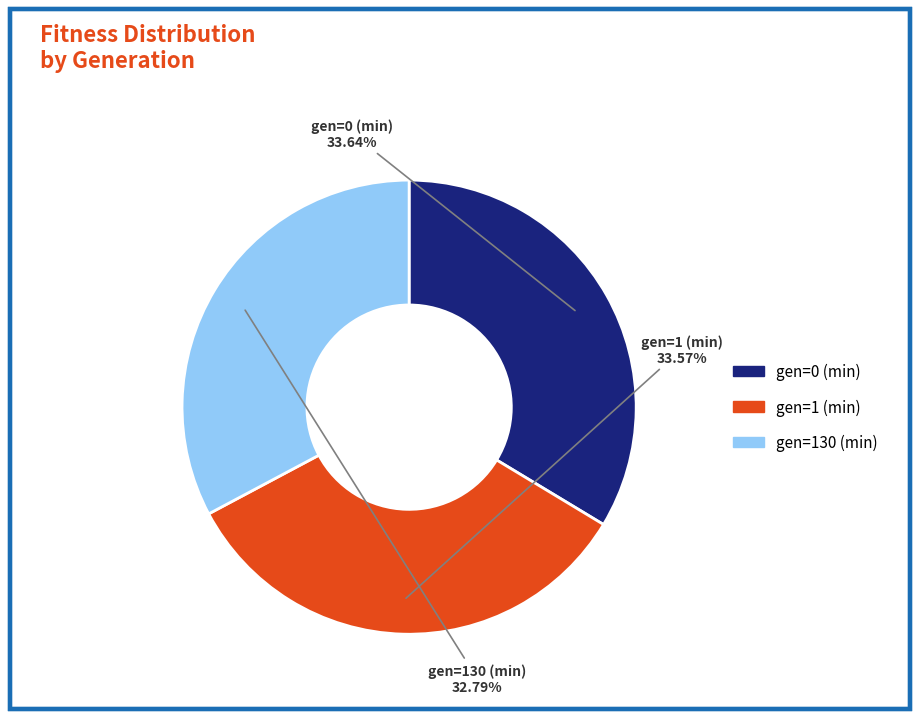

Approximately how many times larger is the value at gen=130 (min) compared to gen=1 (min)?

1.0